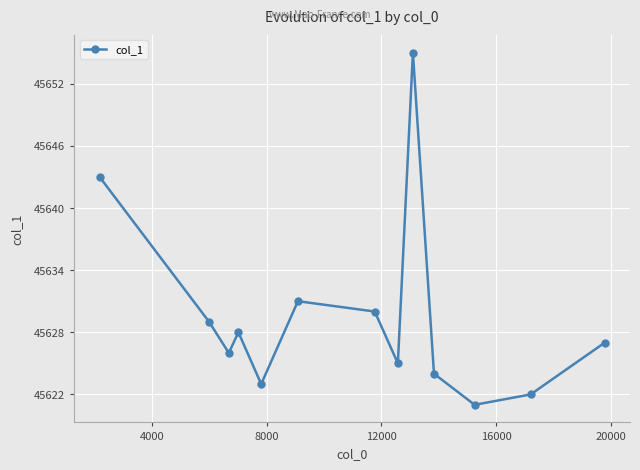

Does the chart display data point markers on the line(s)?

Yes